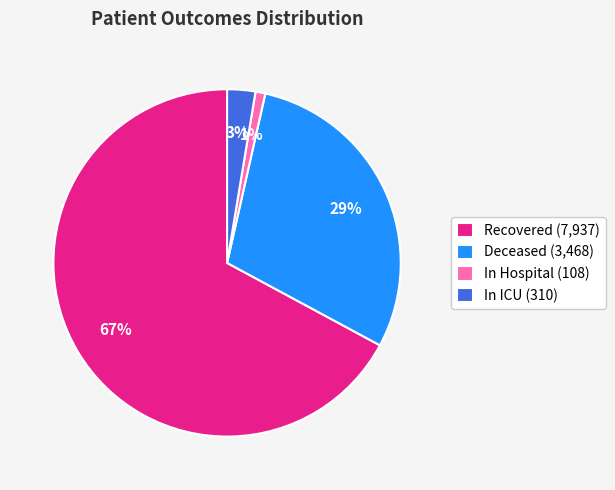

Between In Hospital (108) and Deceased (3,468), which is larger?

Deceased (3,468)